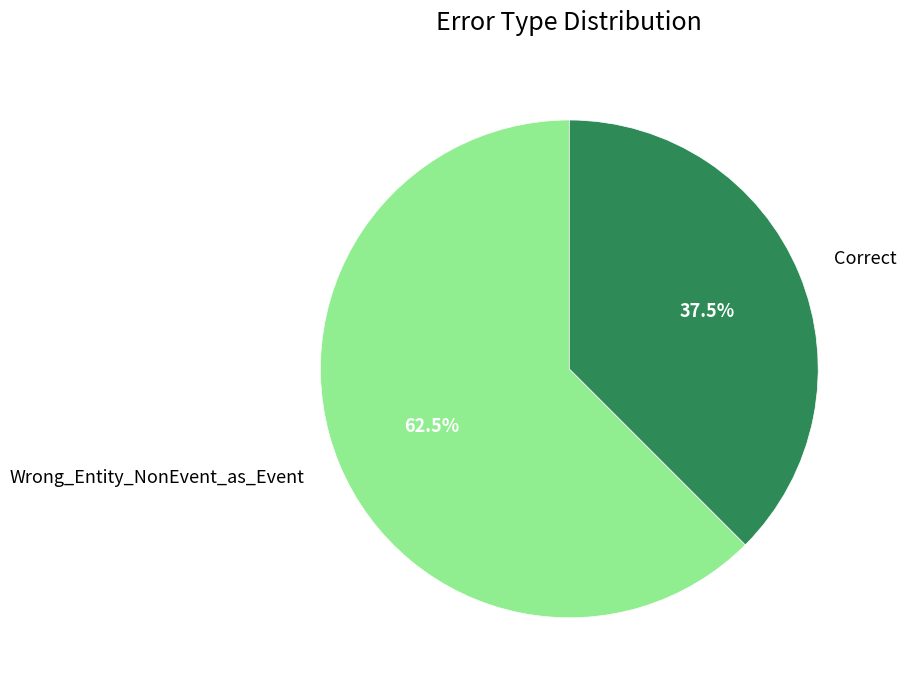

Is Wrong_Entity_NonEvent_as_Event the majority of the pie?

Yes